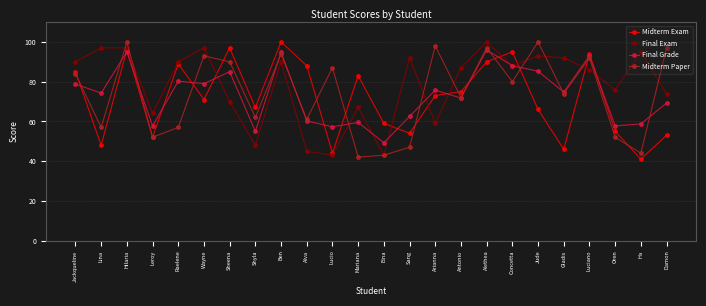

Which series changed the most between Sheena and Mariana?

Midterm Paper